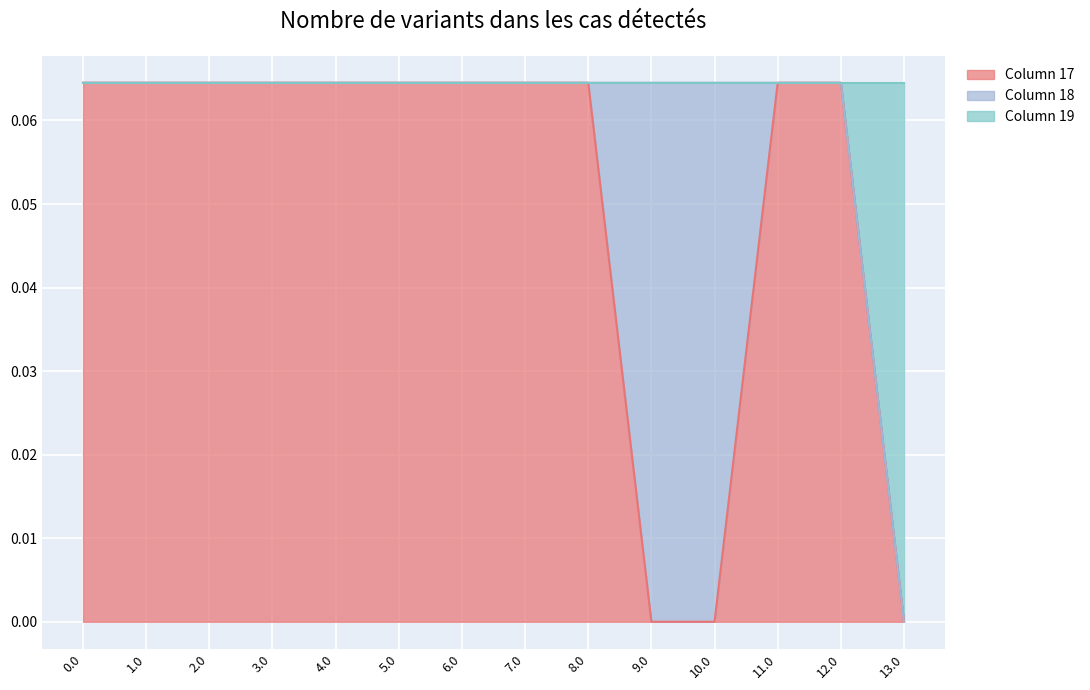

What are all the series names shown in the legend?

Column 17, Column 18, Column 19